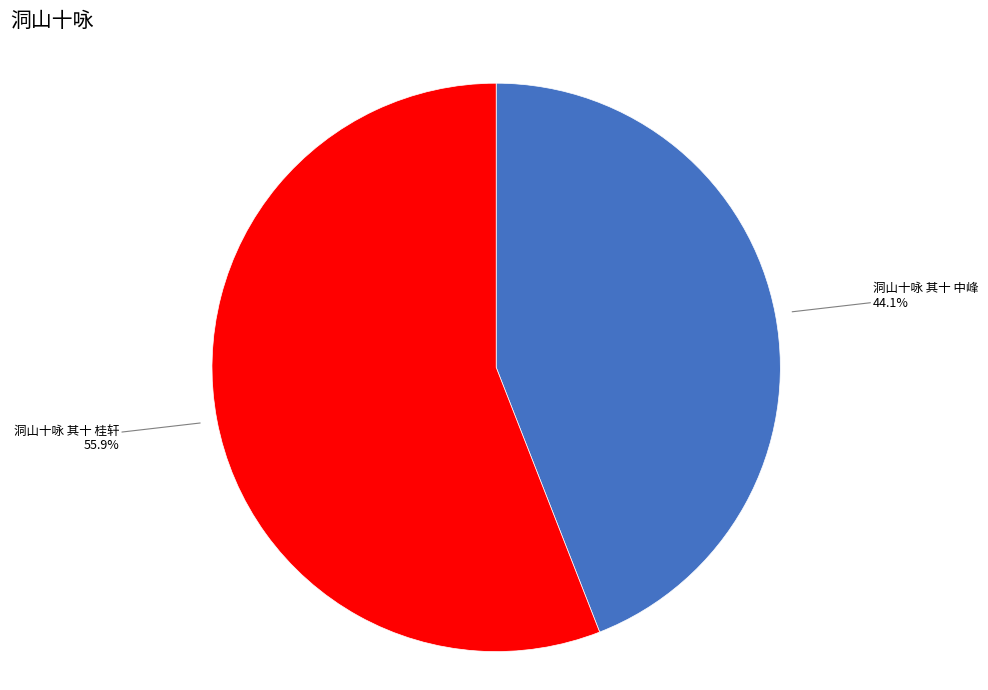

How many segments does this pie chart have?

2